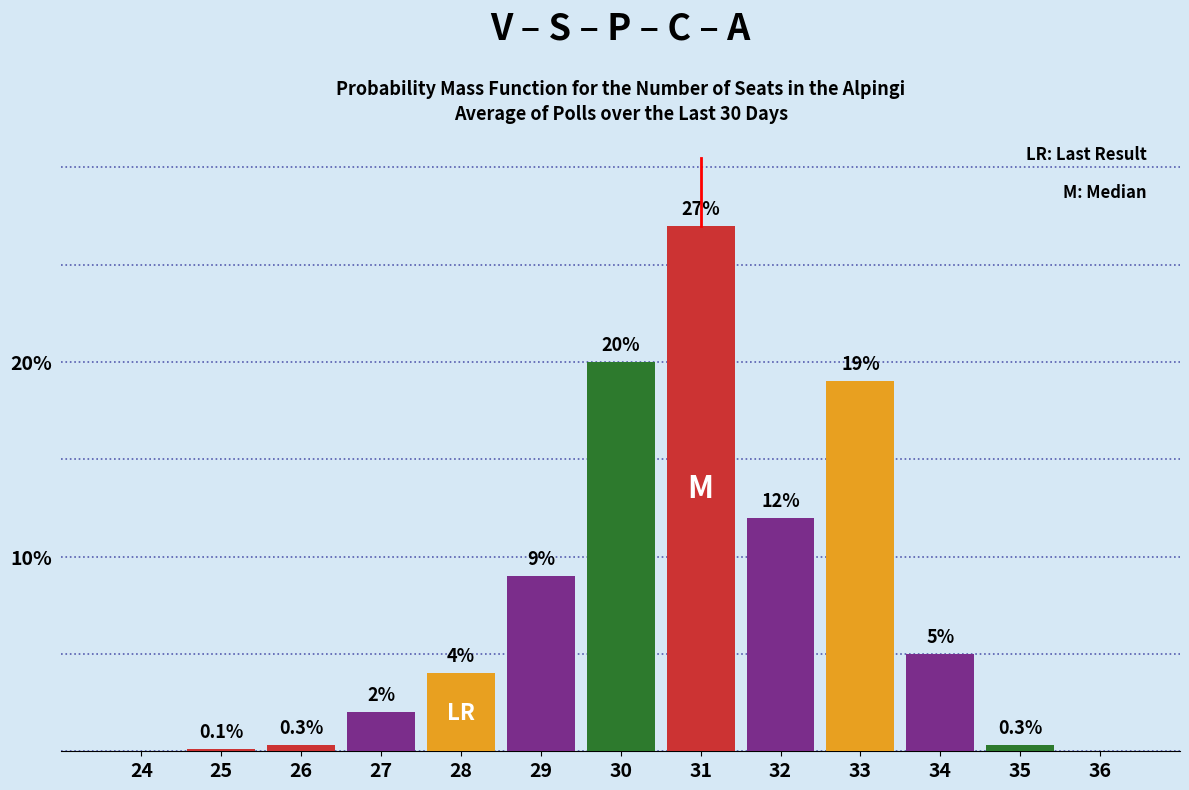

Reading left to right, list all the values displayed in this chart.

24=0.0	25=0.1	26=0.3	27=2.0	28=4.0	29=9.0	30=20.0	31=27.0	32=12.0	33=19.0	34=5.0	35=0.3	36=0.0